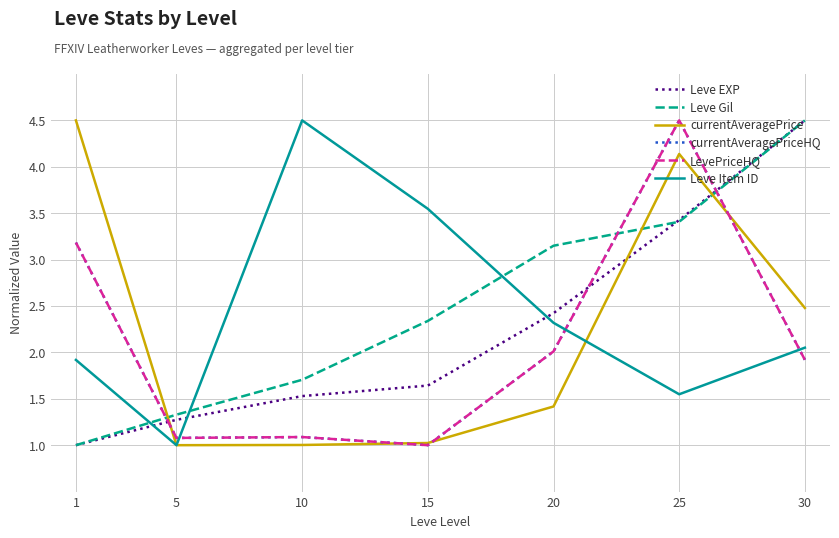

In LevePriceHQ, how many points are higher than both neighbors (excluding endpoints)?

2